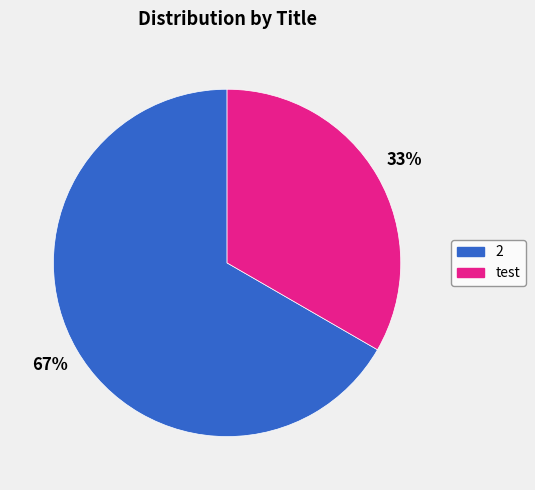

The test slice represents 33% of the pie. True or false?

True